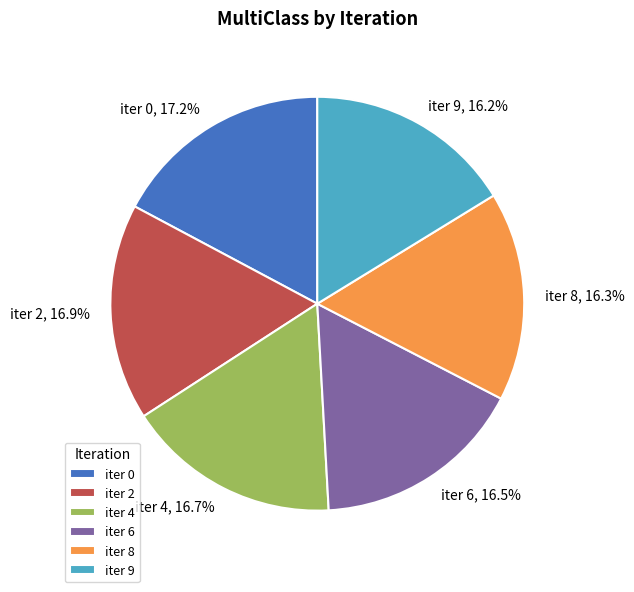

Is iter 4 the majority of the pie?

No